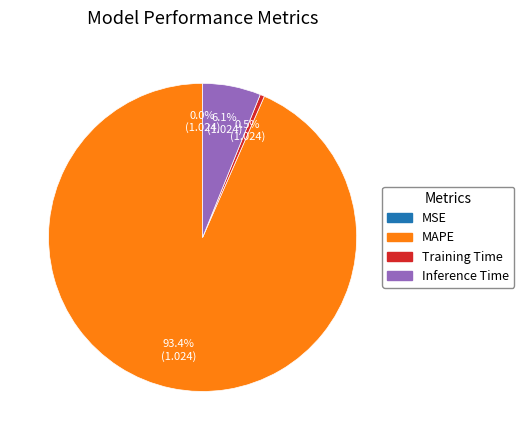

Does any single category account for the majority?

Yes